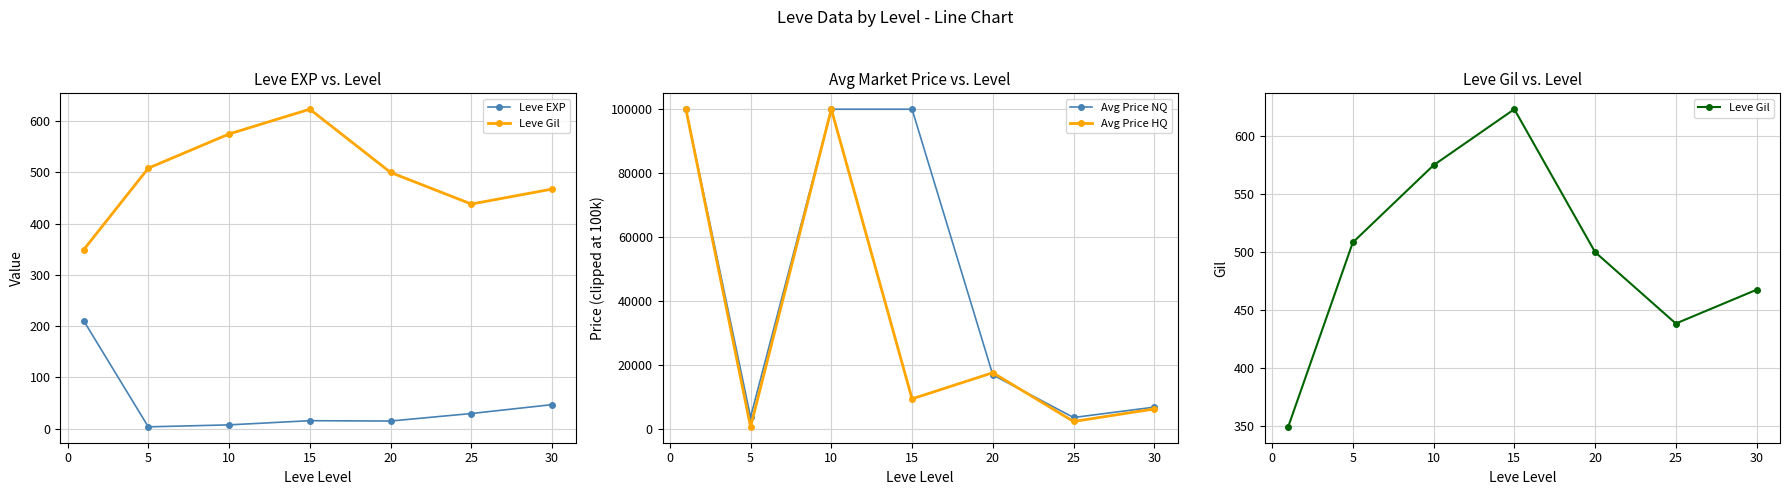

Is the value of Avg Price HQ at 20 greater than the value of Avg Price NQ at 30?

Yes